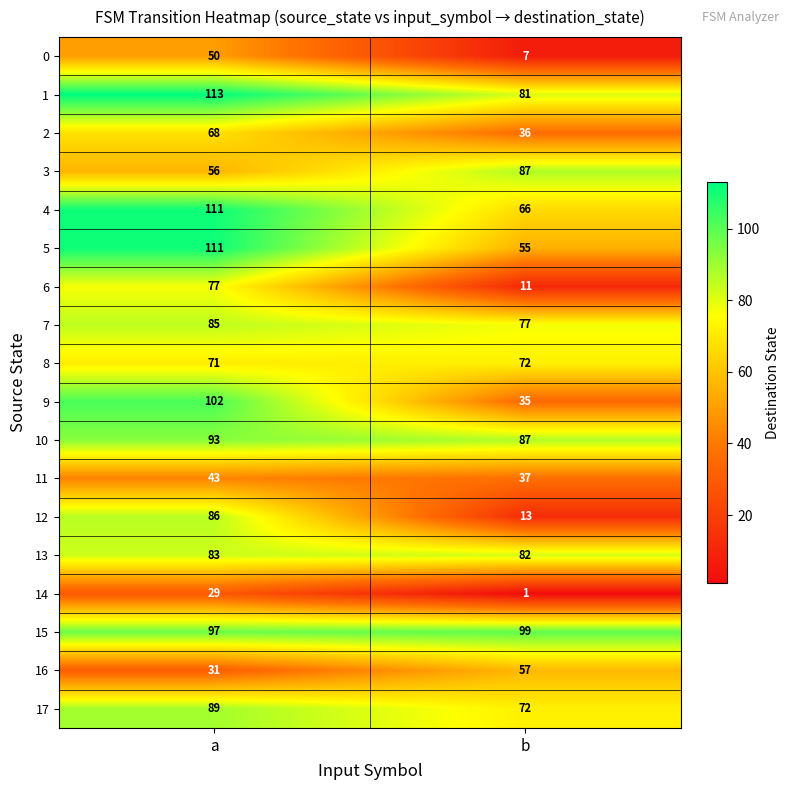

Which series has the widest spread of values?

12